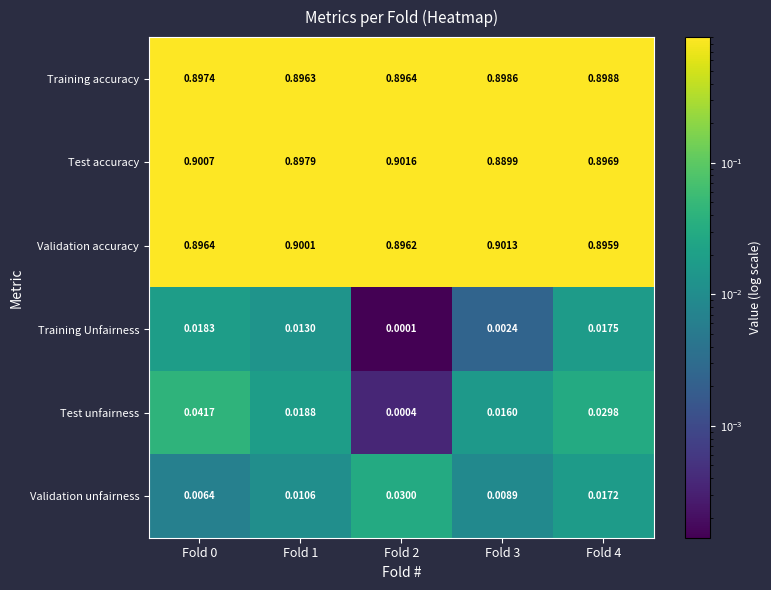

Which series has the largest total across all categories?

Validation accuracy